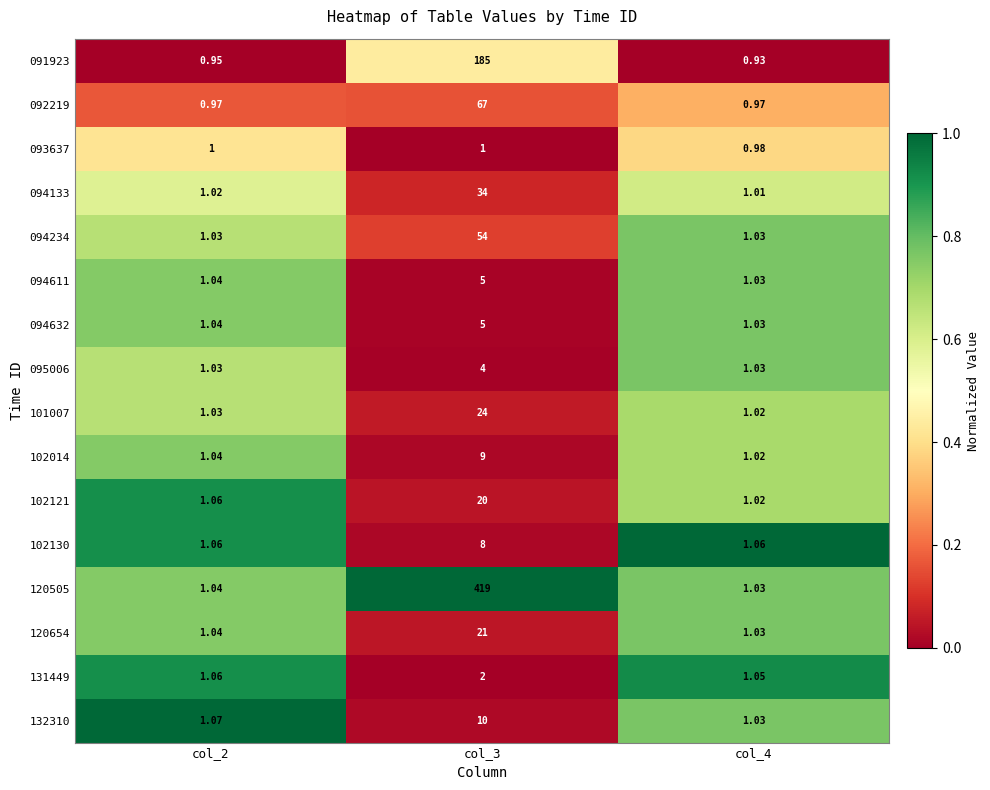

Is the value of 101007 at col_3 greater than the value of 095006 at col_4?

Yes